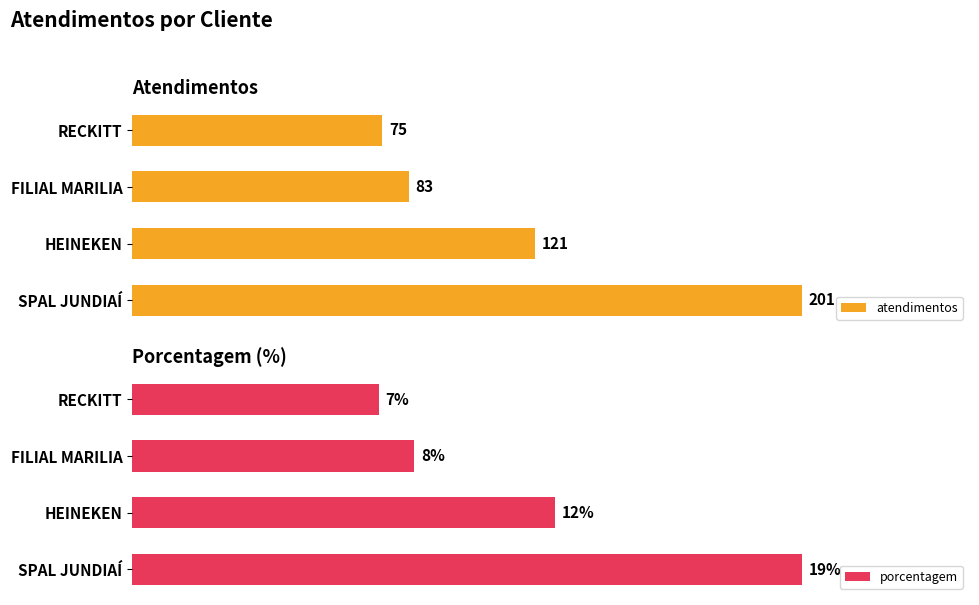

How many groups of bars are there?

4